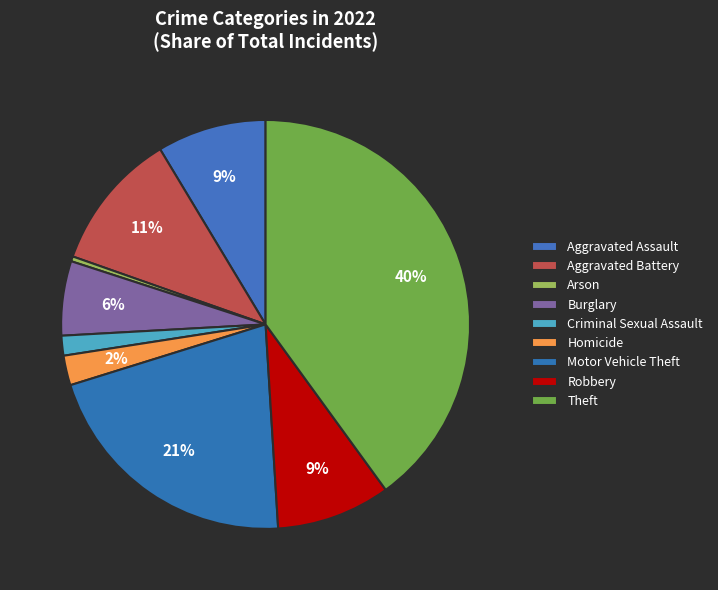

To the nearest percent, what portion does Motor Vehicle Theft represent?

21%